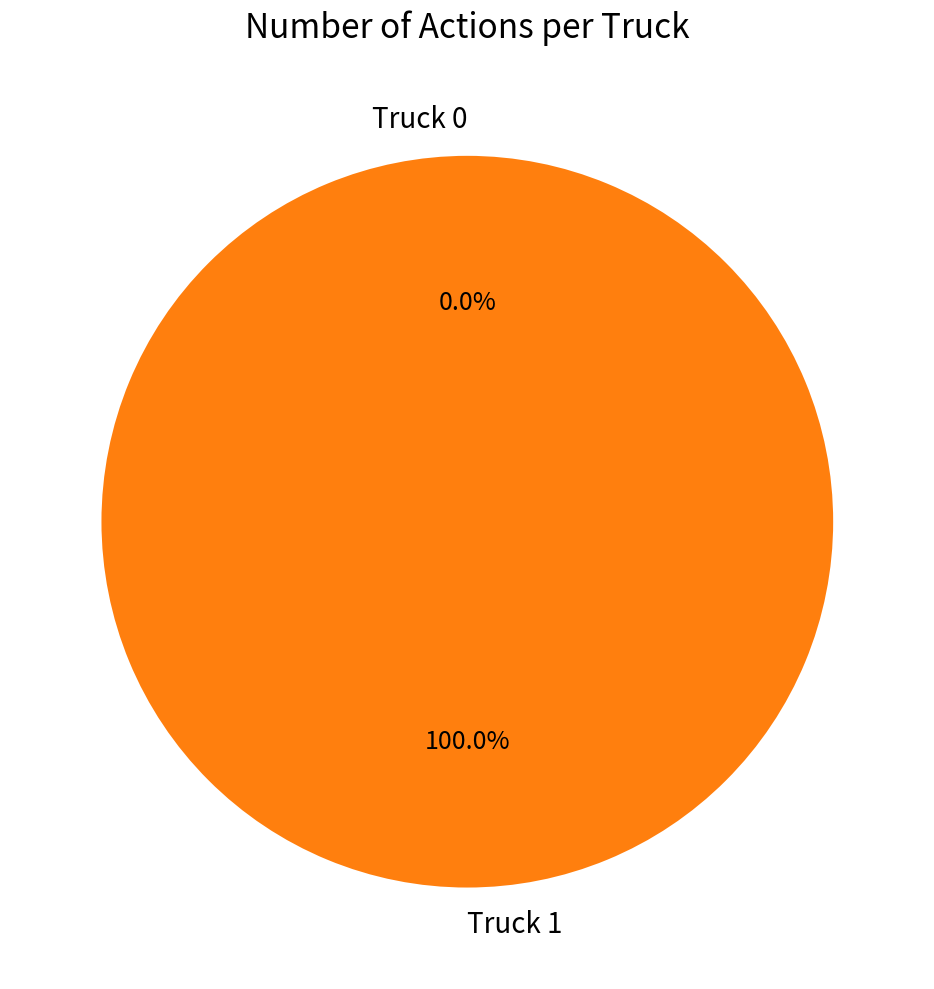

Is Truck 1 the majority of the pie?

Yes